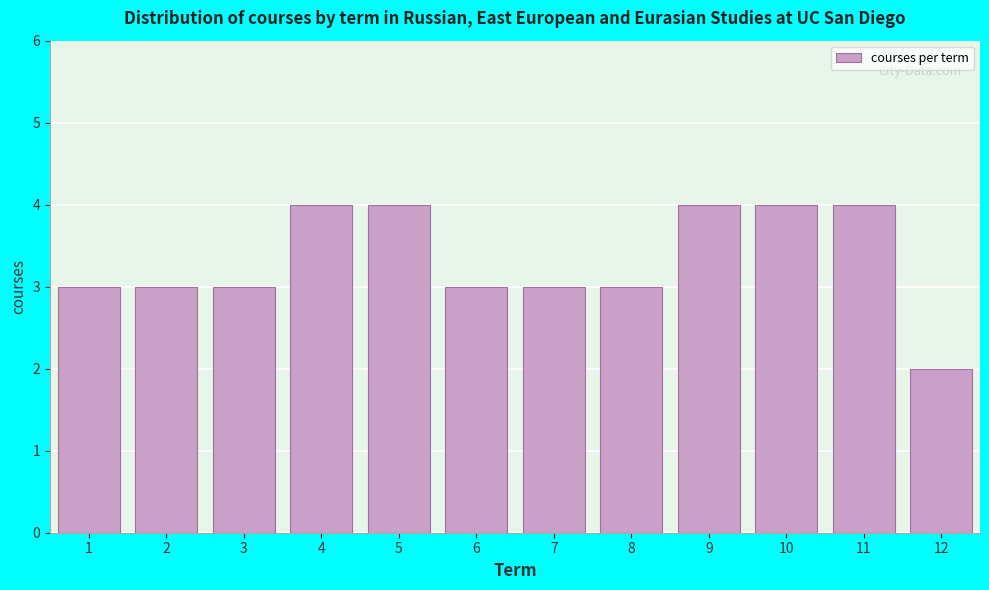

Reading left to right, list every bar in this chart as the range it spans on the x-axis followed by its height. The values are not printed on the chart, so give them approximately, as read against the axis.

0.5 to 1.5: 3
1.5 to 2.5: 3
2.5 to 3.5: 3
3.5 to 4.5: 4
4.5 to 5.5: 4
5.5 to 6.5: 3
6.5 to 7.5: 3
7.5 to 8.5: 3
8.5 to 9.5: 4
9.5 to 10.5: 4
10.5 to 11.5: 4
11.5 to 12.5: 2